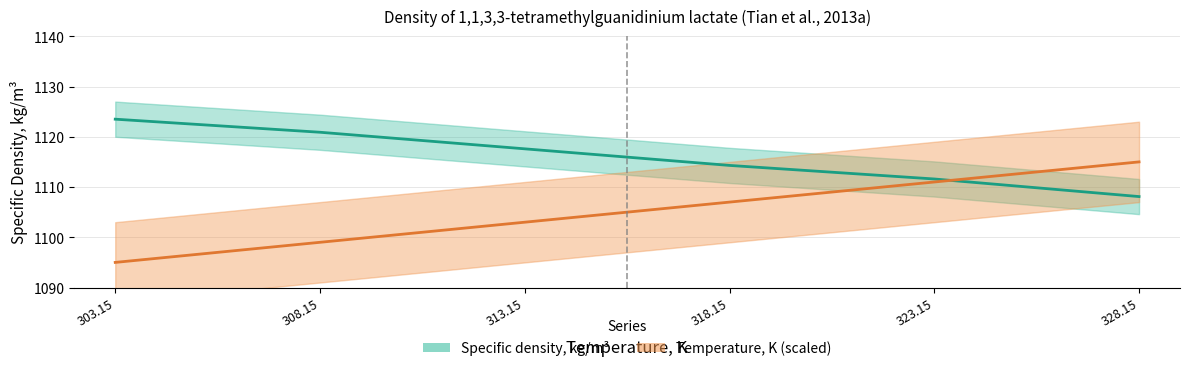

How many distinct data groups are displayed?

2